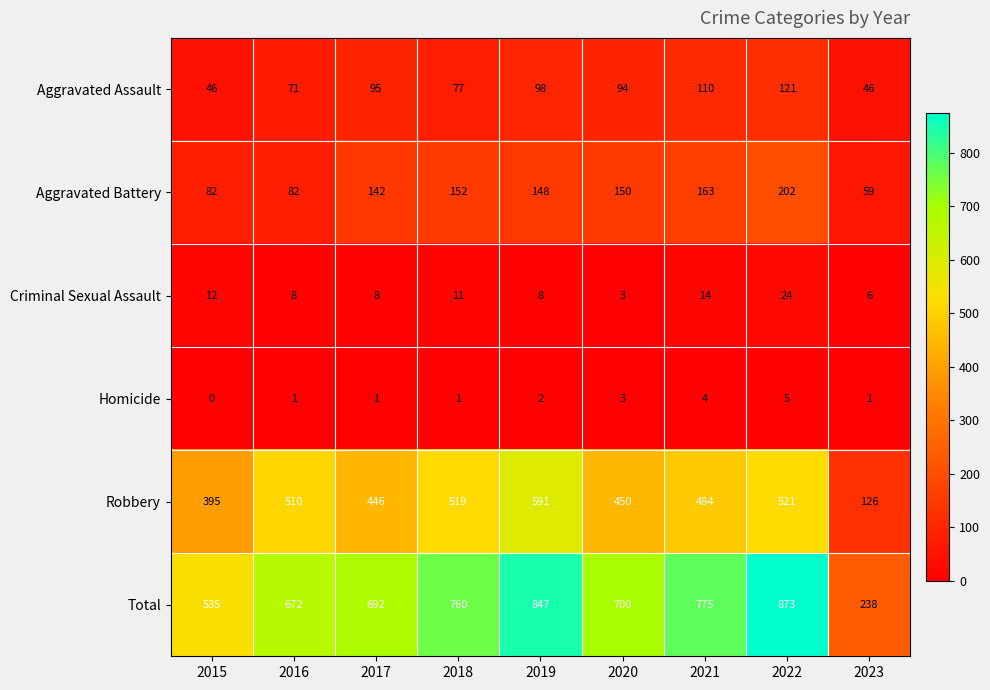

Read the Aggravated Battery value at 2018, to the nearest 5.

150